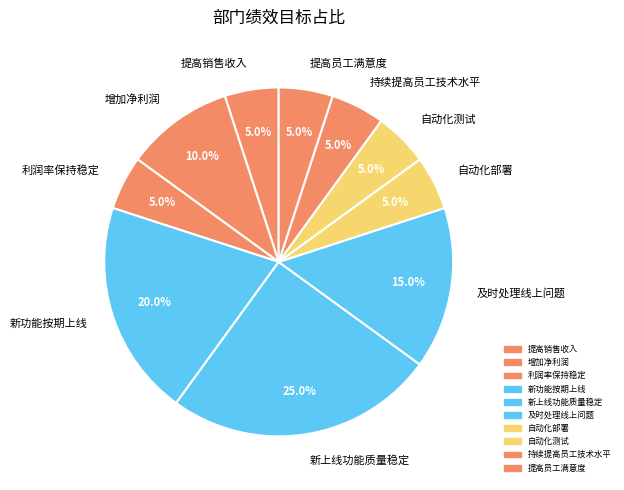

To the nearest percent, what portion does 自动化测试 represent?

5%